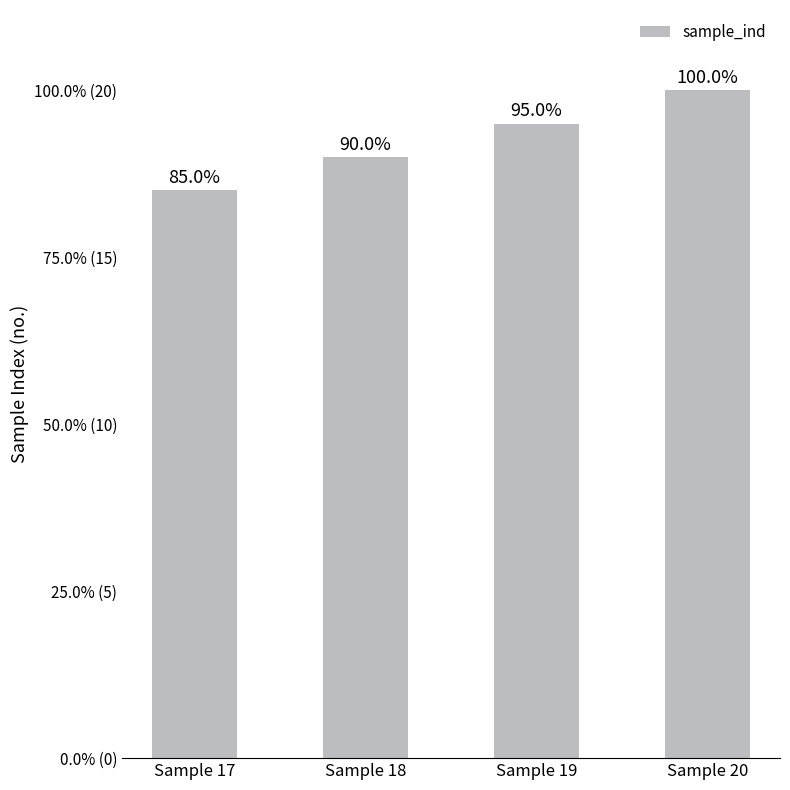

What is the change in value from Sample 18 to Sample 20?

+2